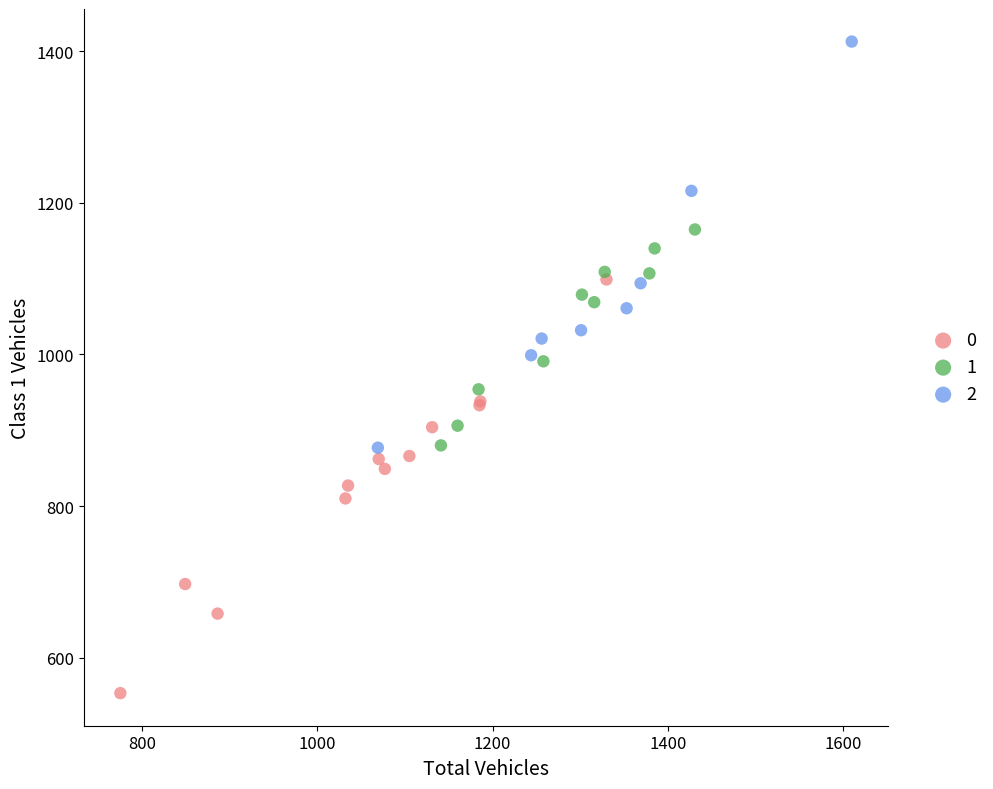

Which series has the widest spread of Y values?

0